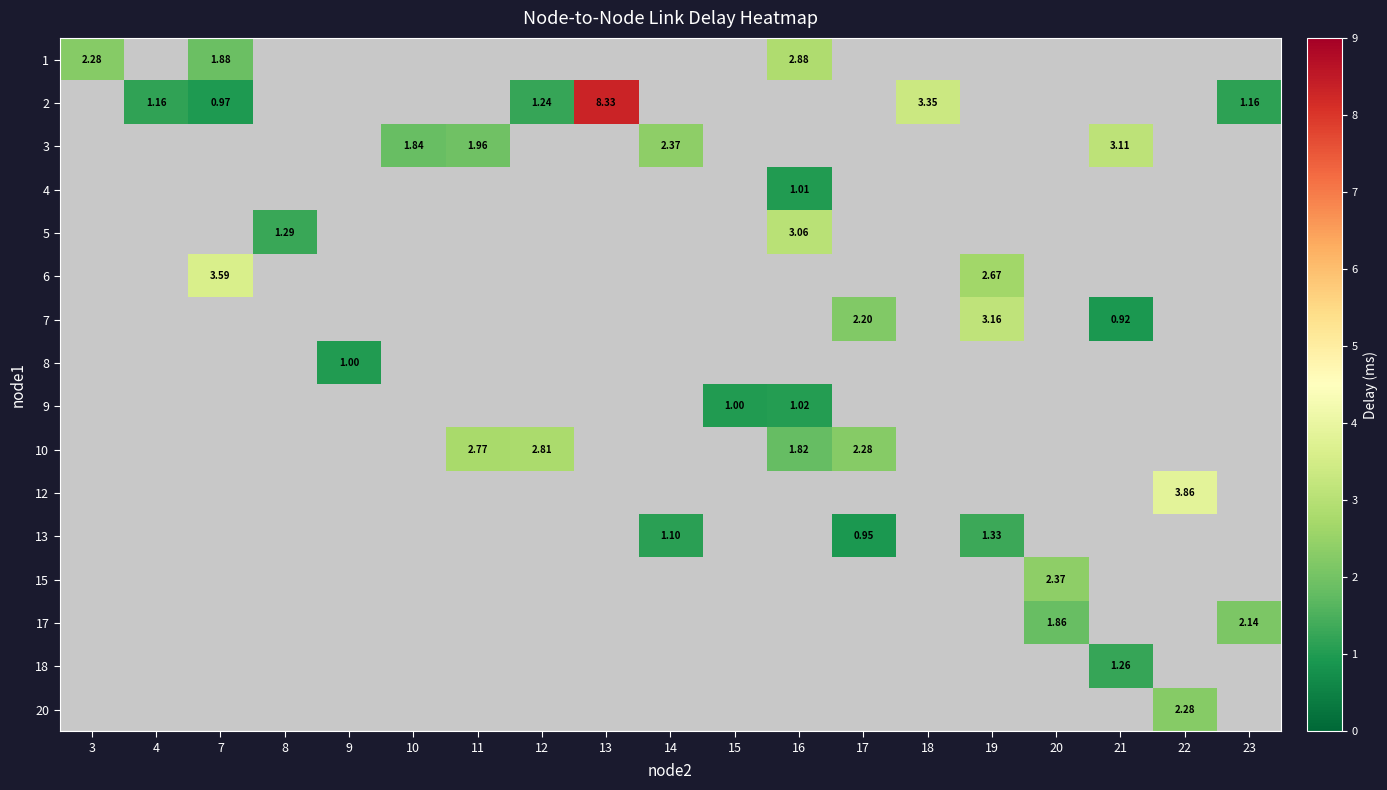

What is the minimum value shown in the chart?

0.9